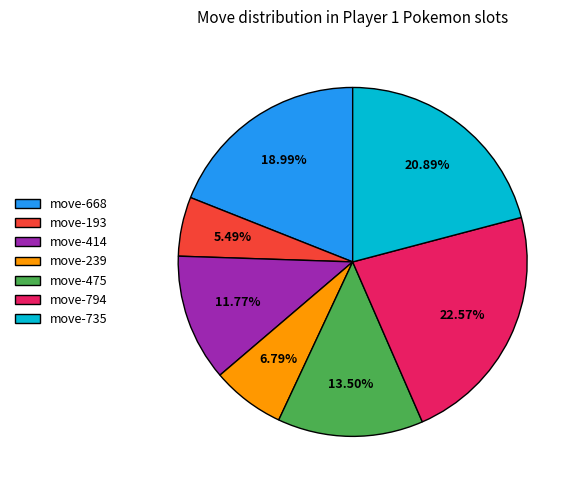

Is there a majority slice in this chart?

No